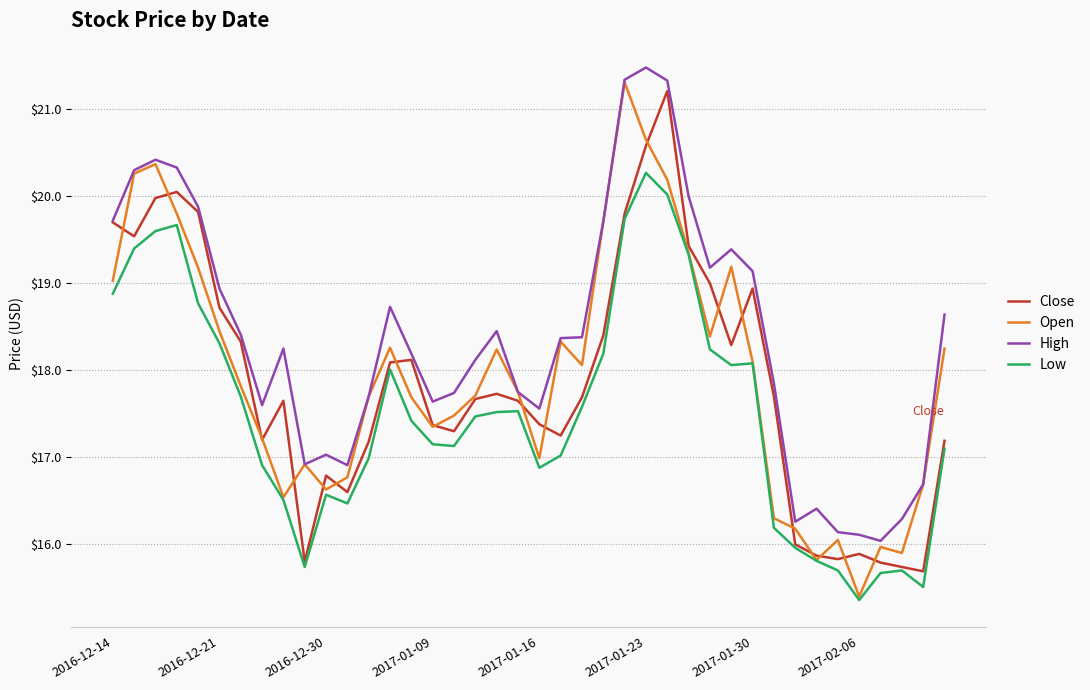

What is the average value of the Close series?

17.9